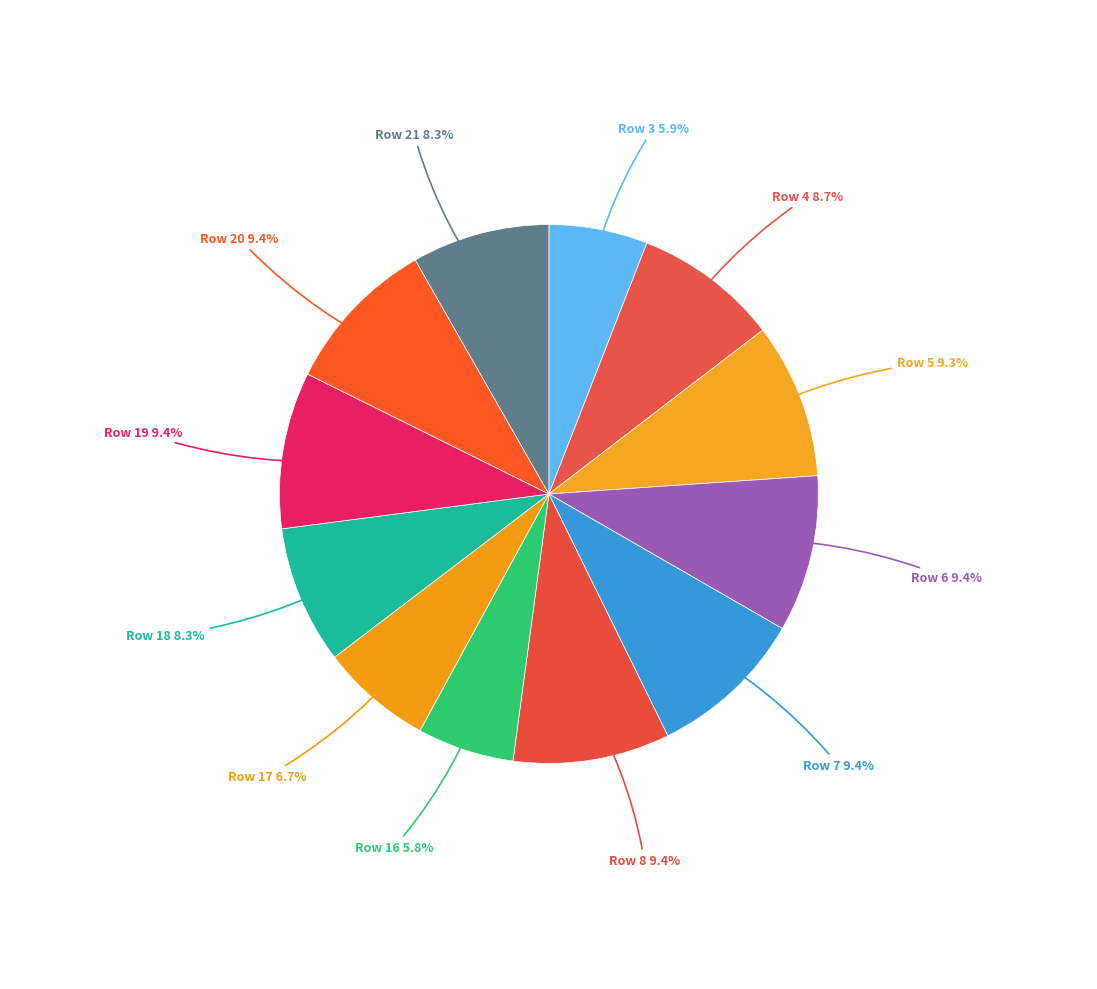

How many segments does this pie chart have?

12